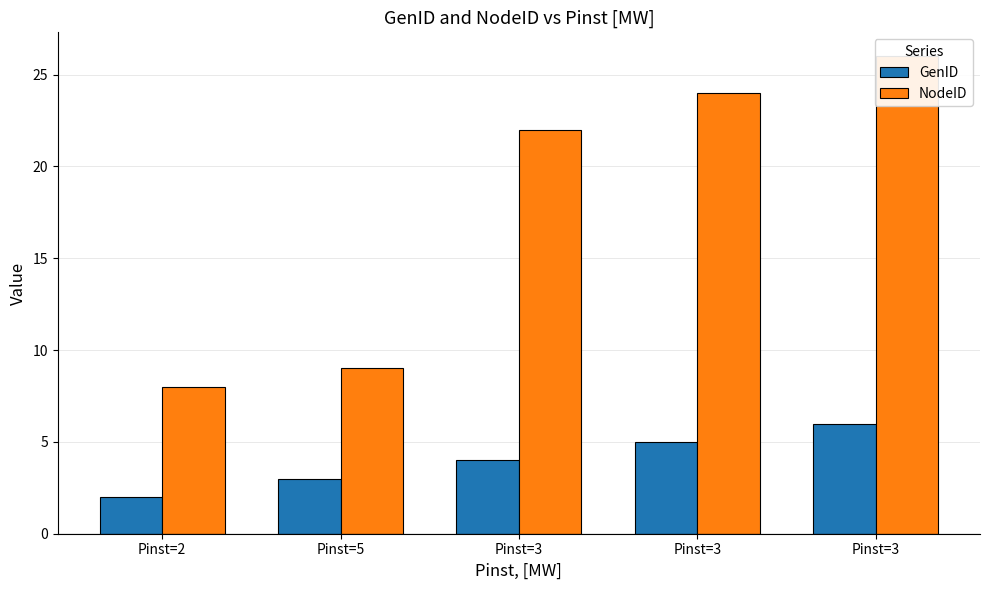

How many bars are there in total?

10